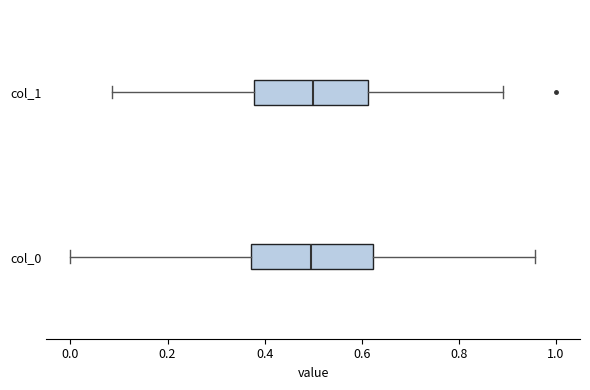

Reading bottom to top, read every box against the x-axis: the position of its median line, the range the box covers, and the ends of its whiskers. The values are not printed on the chart, so give them approximately, as read against the axis.

col_0: median 0.50, box 0.38 to 0.62, whiskers 0.00 to 0.96
col_1: median 0.50, box 0.38 to 0.62, whiskers 0.08 to 0.90